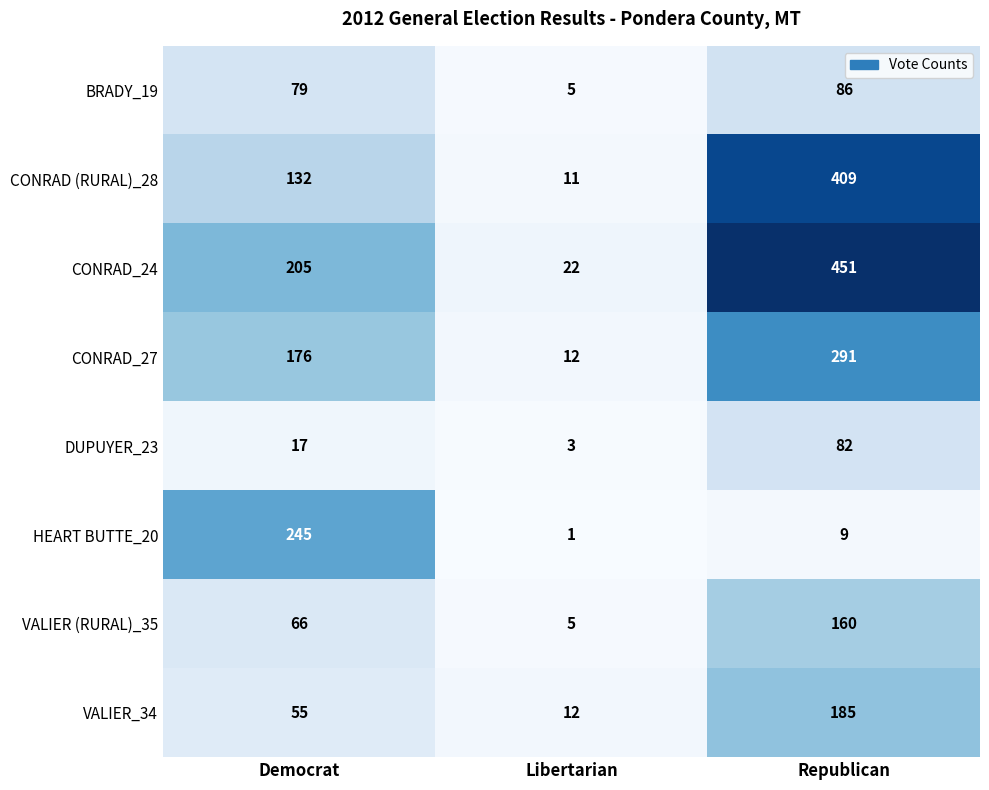

Between Democrat and Libertarian, which series saw the biggest shift?

HEART BUTTE_20